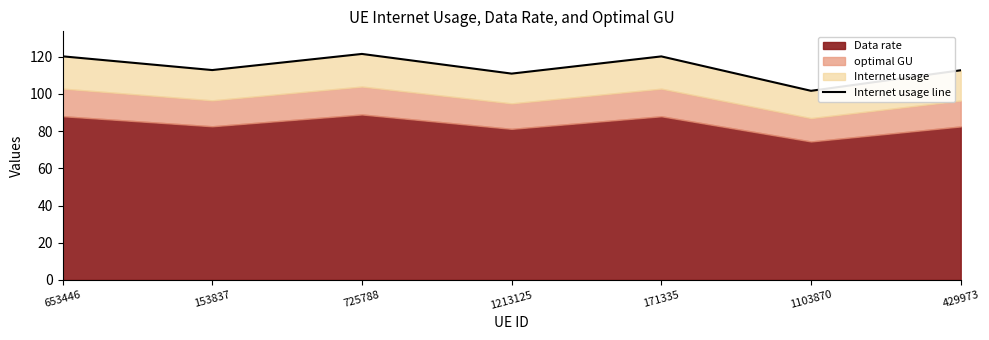

What is the greatest value displayed?

121.5